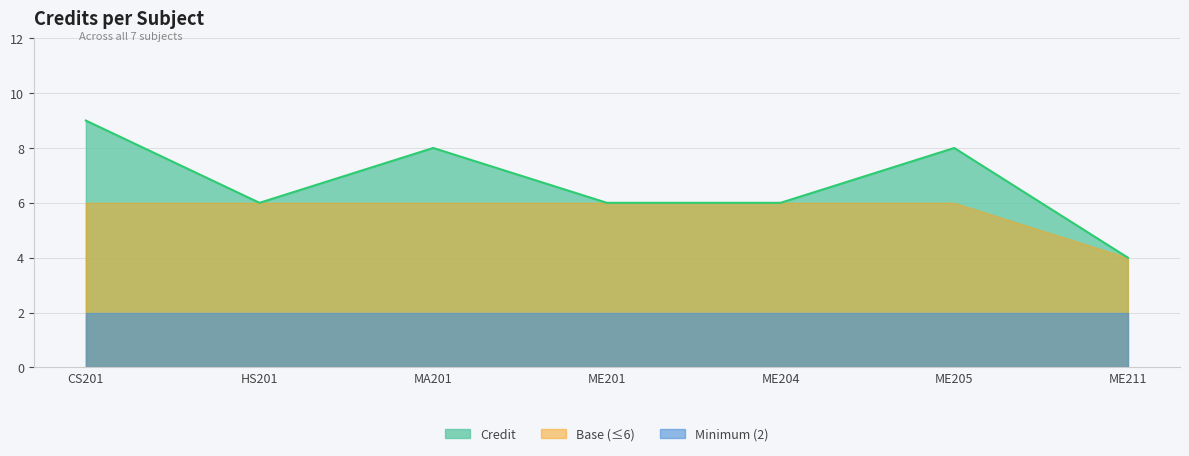

Reading right to left, what are all the values shown in this chart?

ME211=4	ME205=8	ME204=6	ME201=6	MA201=8	HS201=6	CS201=9